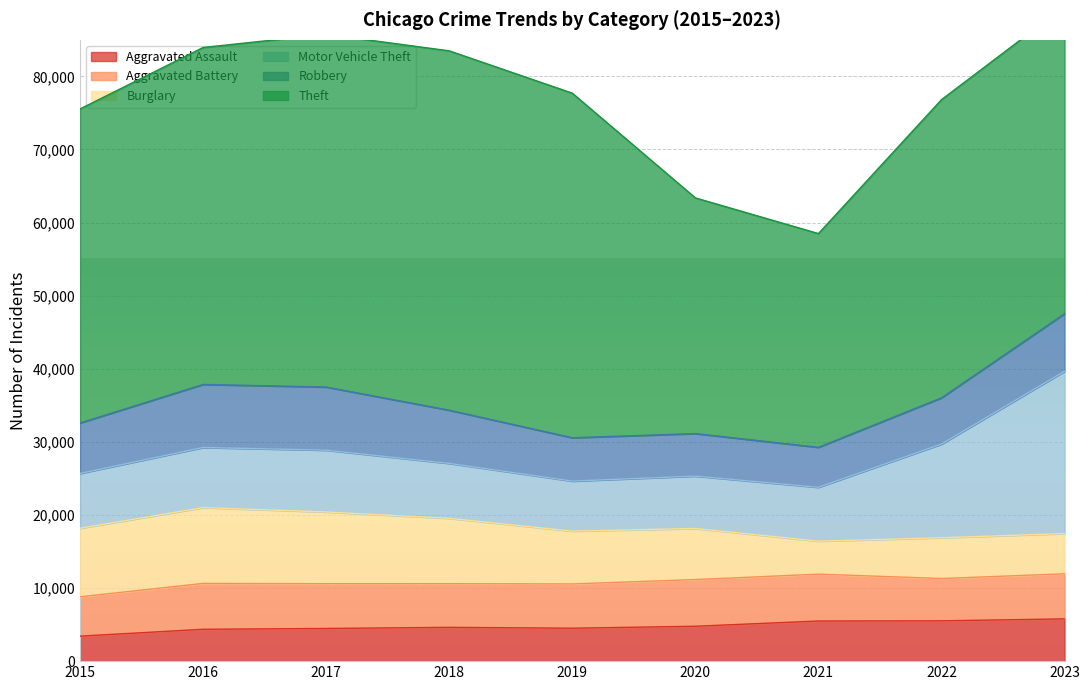

How many interior local peaks does the Motor Vehicle Theft series have?

1